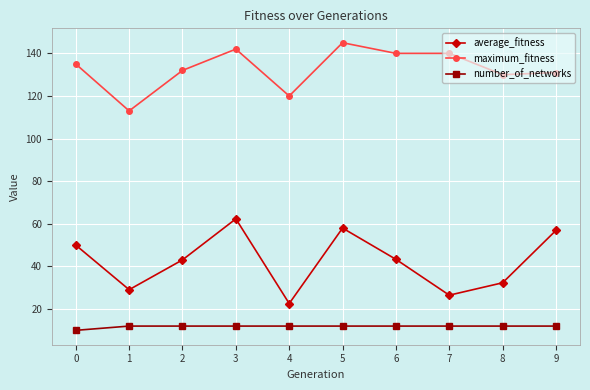

What value does the number_of_networks series have at 3?

12.0